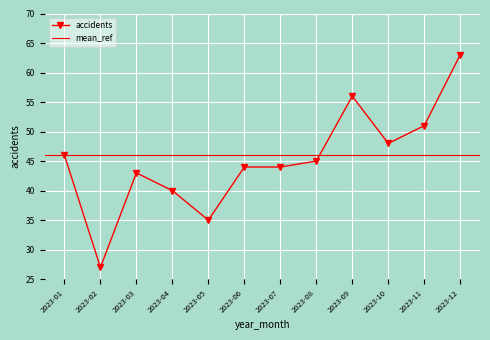

How many values are below 45?

6